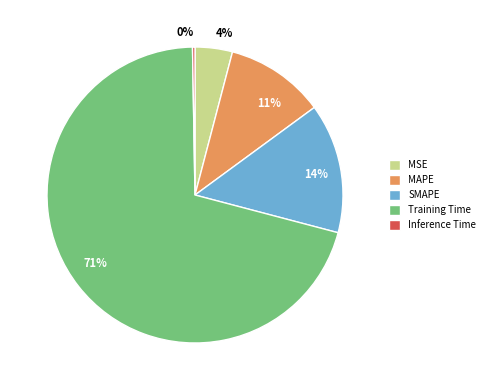

Between 71% and 4%, which is larger?

71%